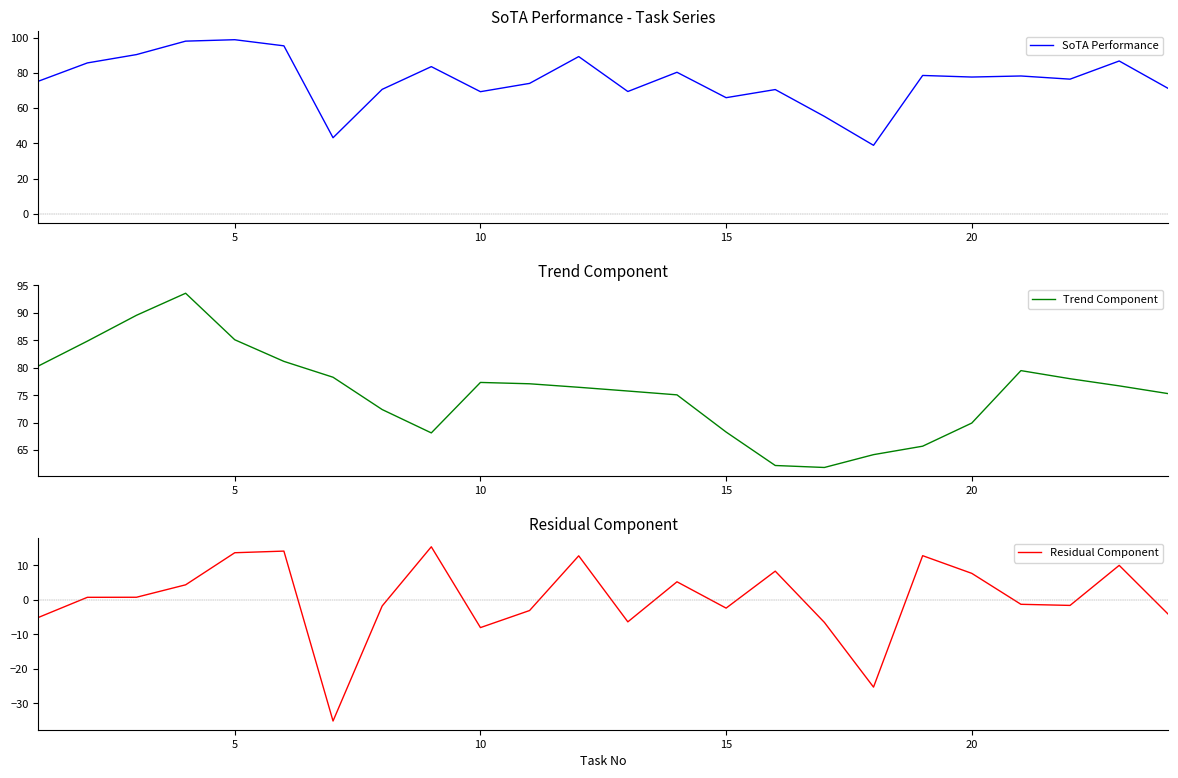

True or false: Residual Component and Trend Component cross at least once.

False